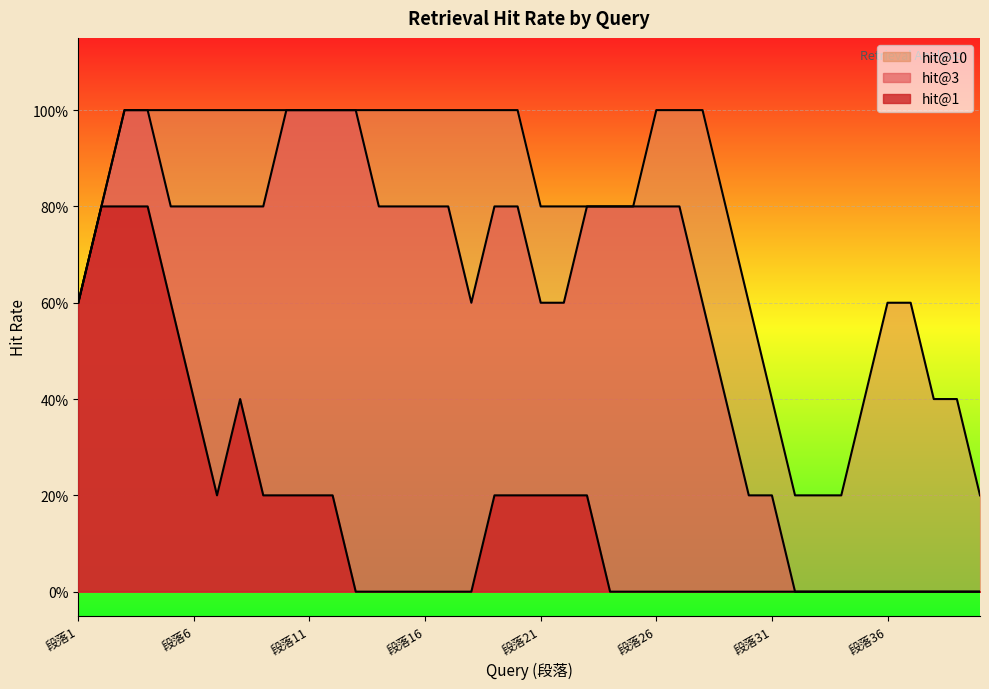

True or false: hit@10 has a value of 0 at 段落12.

False